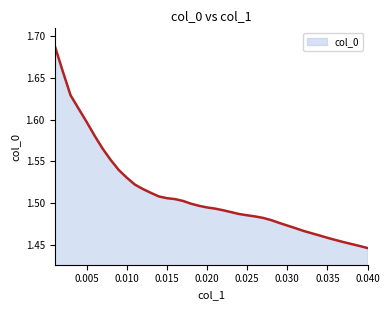

Reading right to left, list all the values displayed in this chart.

0.04=1.4	0.039=1.4	0.038=1.5	0.037=1.5	0.036=1.5	0.035=1.5	0.034=1.5	0.033=1.5	0.032=1.5	0.031=1.5	0.03=1.5	0.029=1.5	0.028=1.5	0.027=1.5	0.026=1.5	0.025=1.5	0.024=1.5	0.023=1.5	0.022=1.5	0.021=1.5	0.02=1.5	0.019=1.5	0.018=1.5	0.017=1.5	0.016=1.5	0.015=1.5	0.014=1.5	0.013=1.5	0.012=1.5	0.011=1.5	0.01=1.5	0.009=1.5	0.008=1.6	0.007=1.6	0.006=1.6	0.005=1.6	0.004=1.6	0.003=1.6	0.002=1.7	0.001=1.7